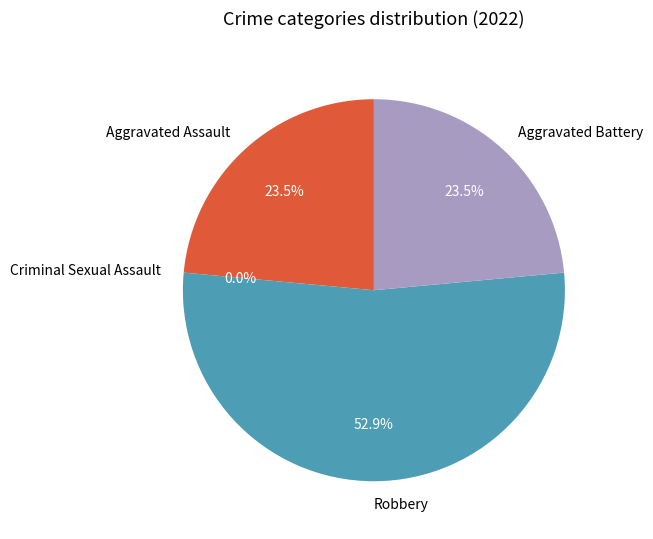

How many slices are in this pie chart?

4